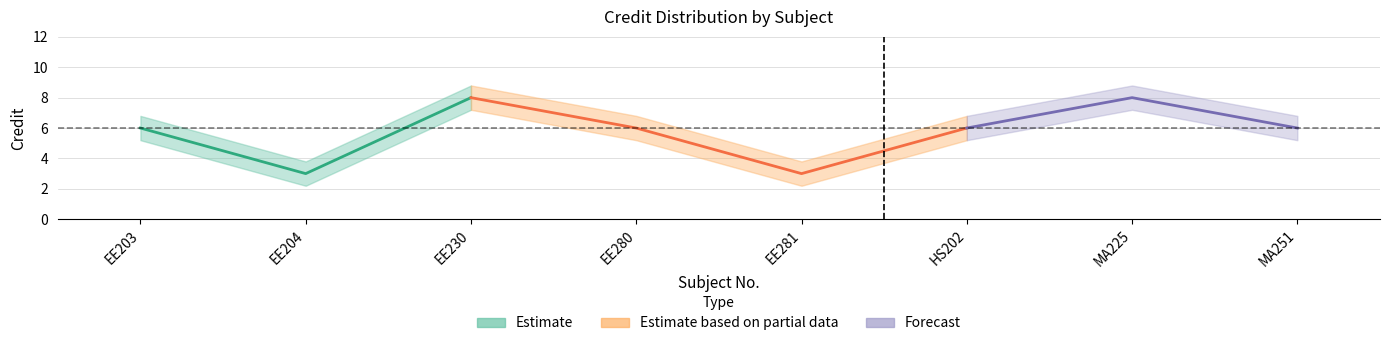

True or false: Credit_lower and Credit_upper intersect in this chart.

False